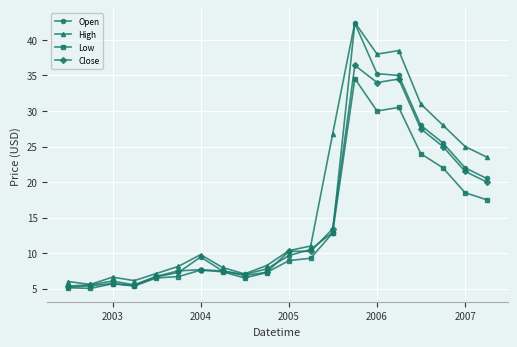

Which series has the widest spread of values?

Open